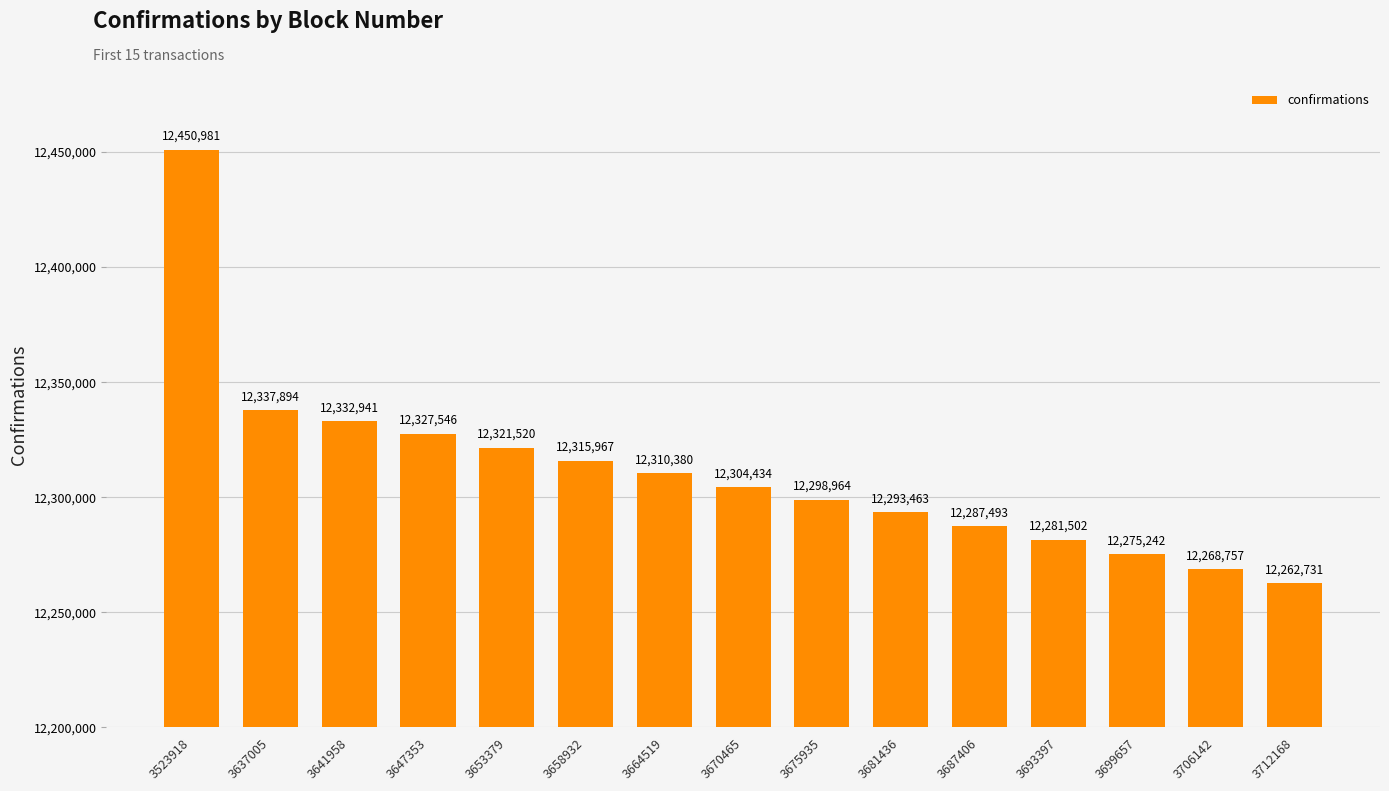

At which label does the data first exceed 12304434?

3523918